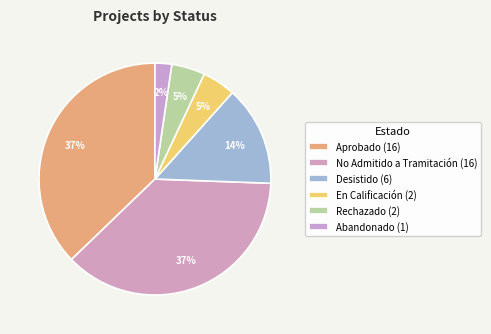

Rank the categories by value from lowest to highest.

Abandonado, En Calificación, Rechazado, Desistido, Aprobado, No Admitido a Tramitación